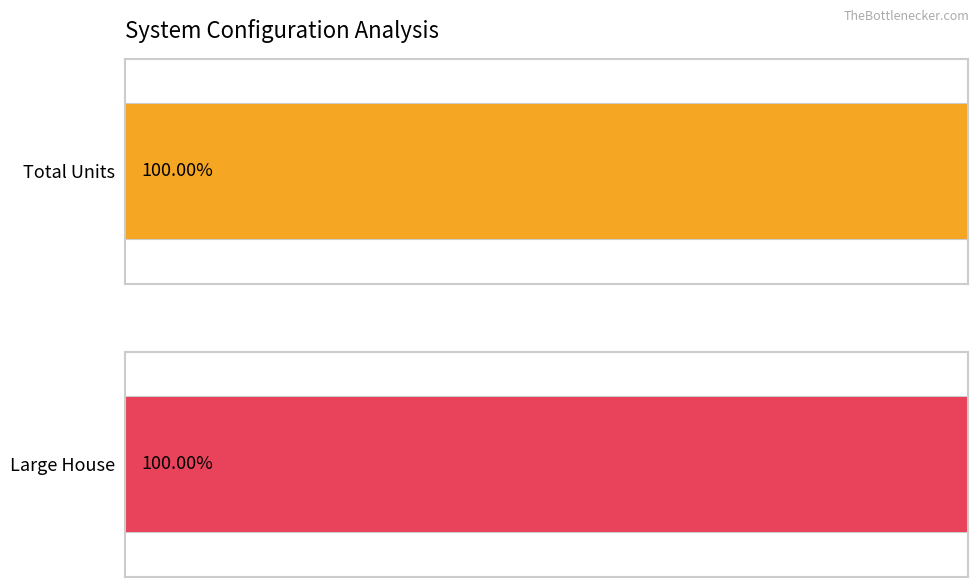

What is the sum of all Total Units values?

51538